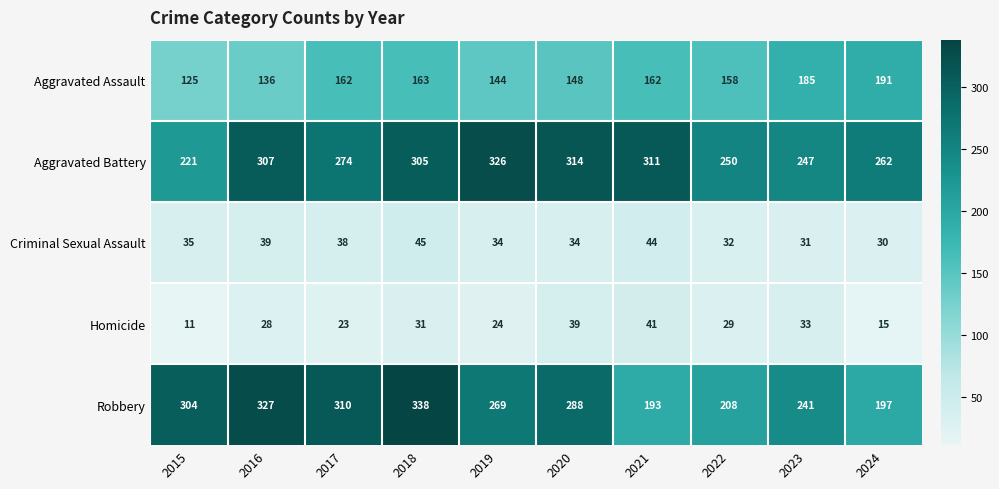

The value of Aggravated Battery at 2019 is 326. True or false?

True